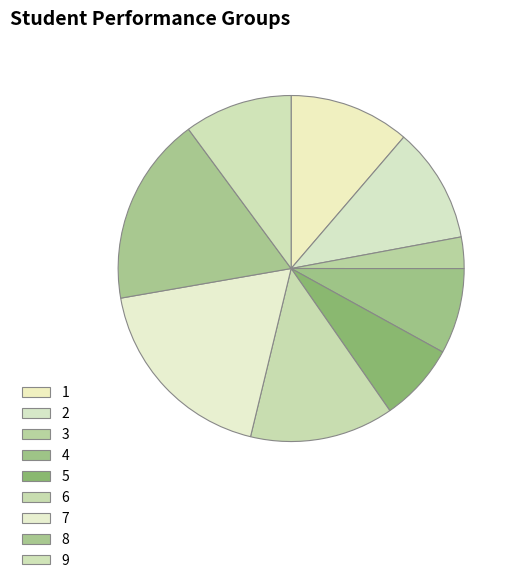

Is 5 the majority of the pie?

No